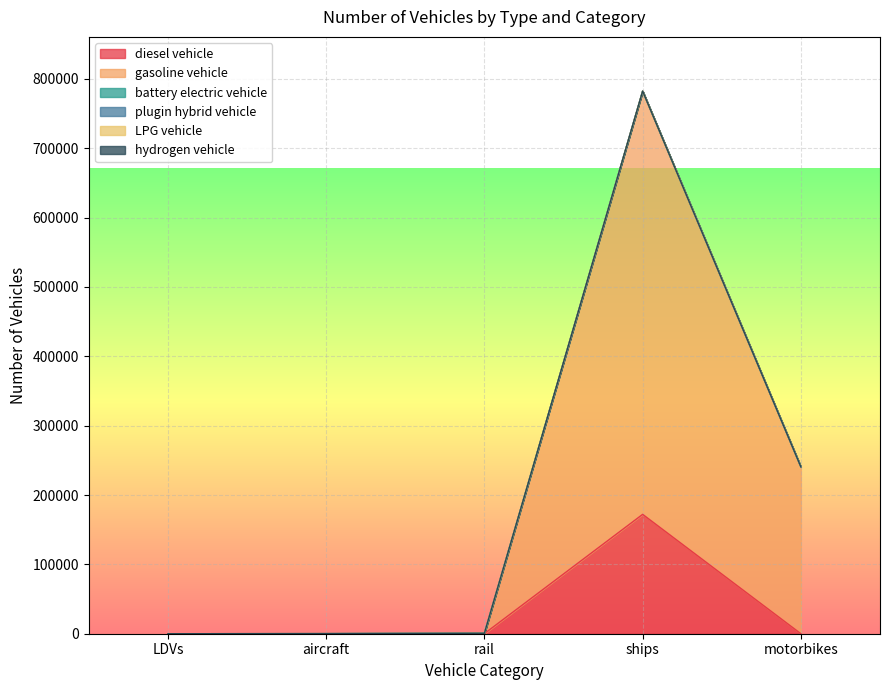

What are all the series names shown in the legend?

diesel vehicle, gasoline vehicle, battery electric vehicle, plugin hybrid vehicle, LPG vehicle, hydrogen vehicle